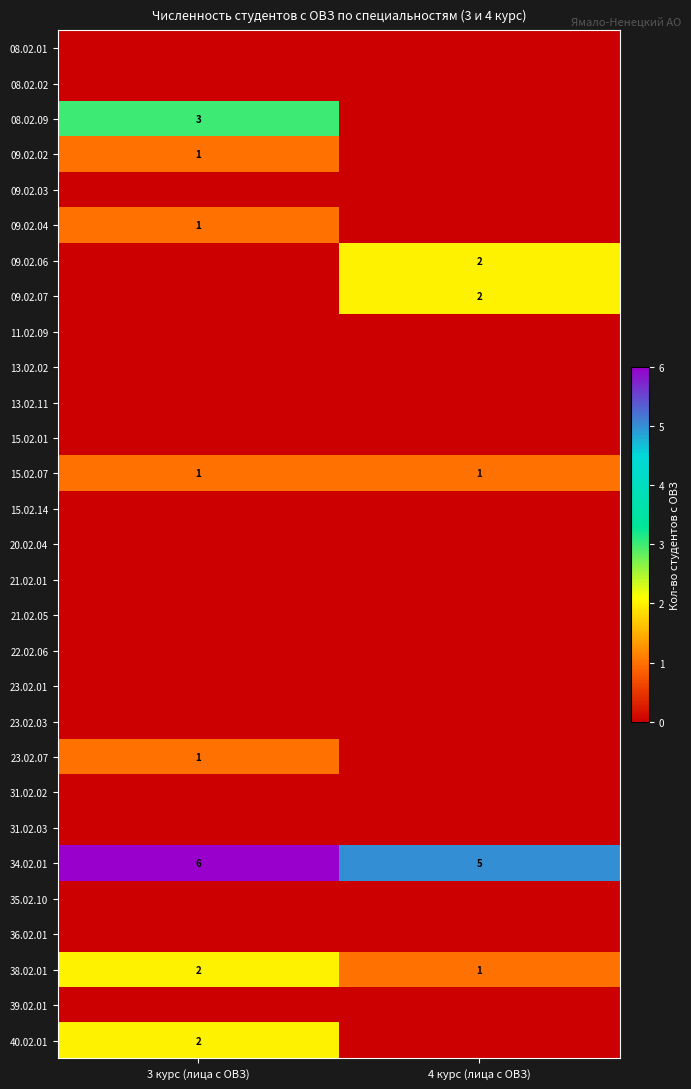

At which category is the sum across all series the highest?

3 курс (лица с ОВЗ)